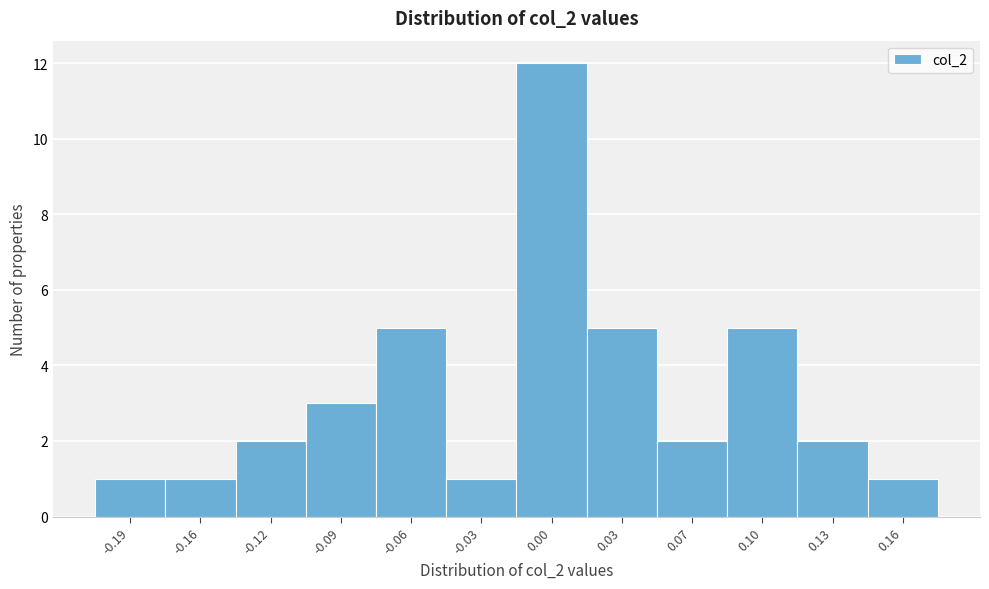

Reading right to left, list all the values displayed in this chart.

1	2	5	2	5	12	1	5	3	2	1	1